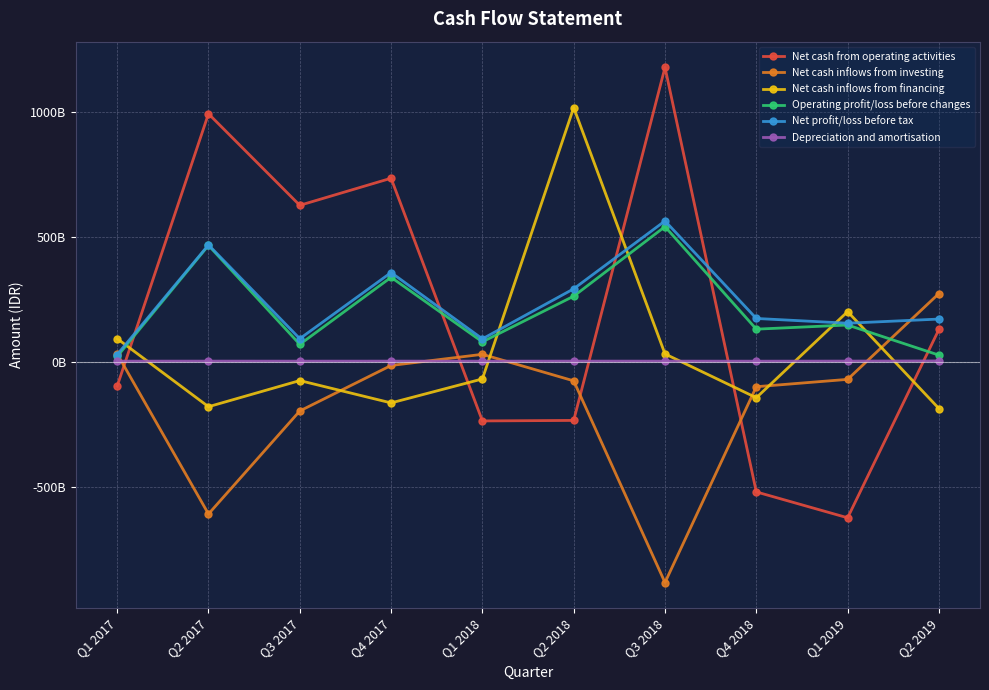

True or false: Operating profit/loss before changes has more than 0 interior local peaks.

True